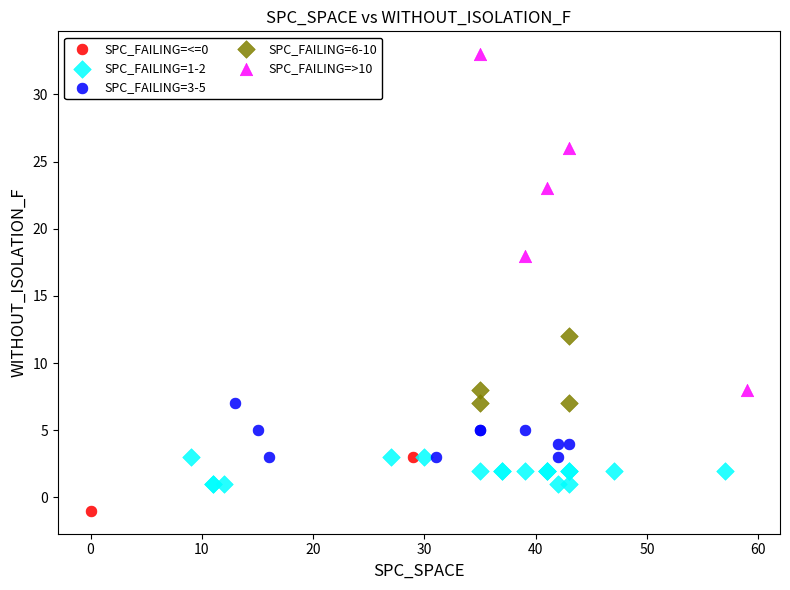

What are all the series names shown in the legend?

SPC_FAILING=<=0, SPC_FAILING=1-2, SPC_FAILING=3-5, SPC_FAILING=6-10, SPC_FAILING=>10